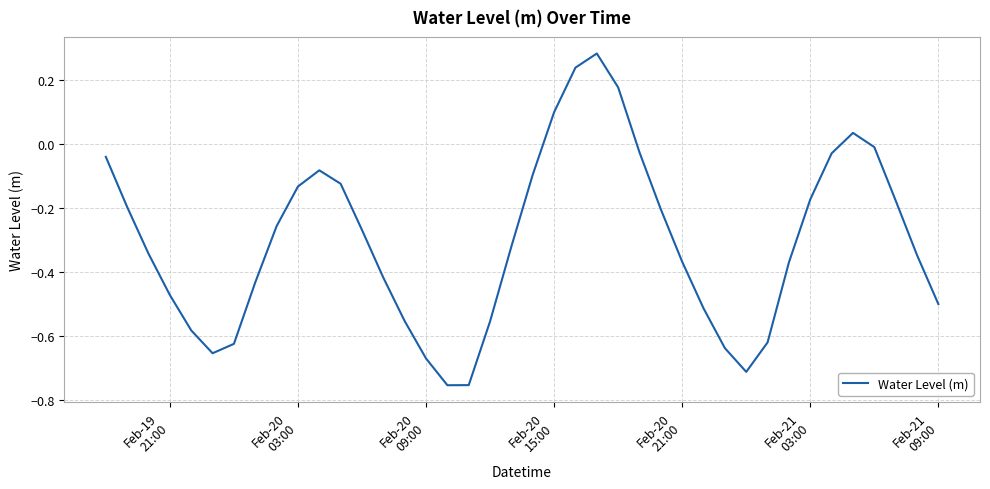

Does the chart have visible grid lines?

Yes